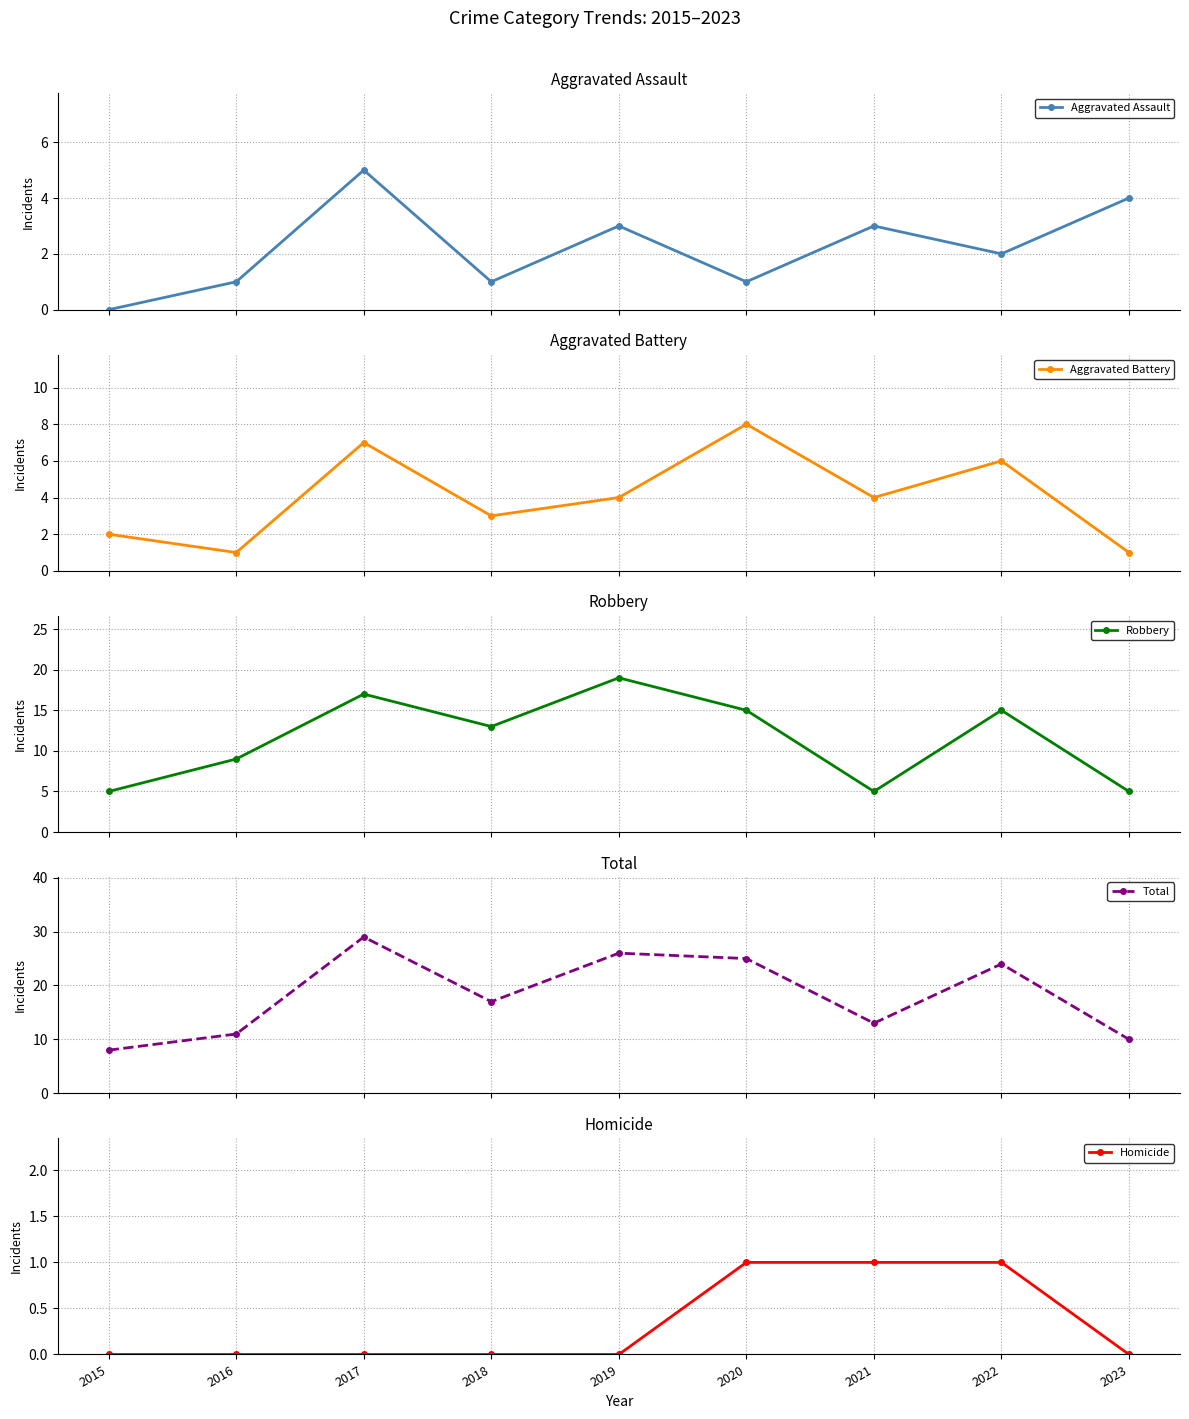

Does the chart display data point markers on the line(s)?

Yes